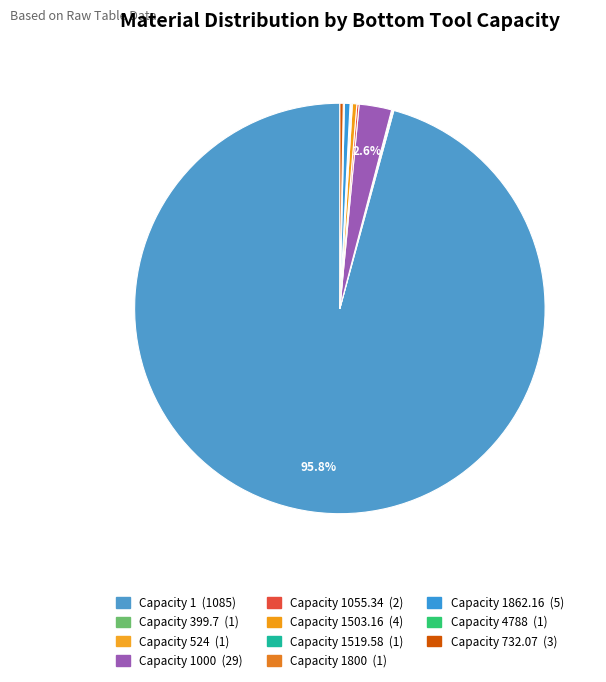

Count the number of slices in the pie.

11